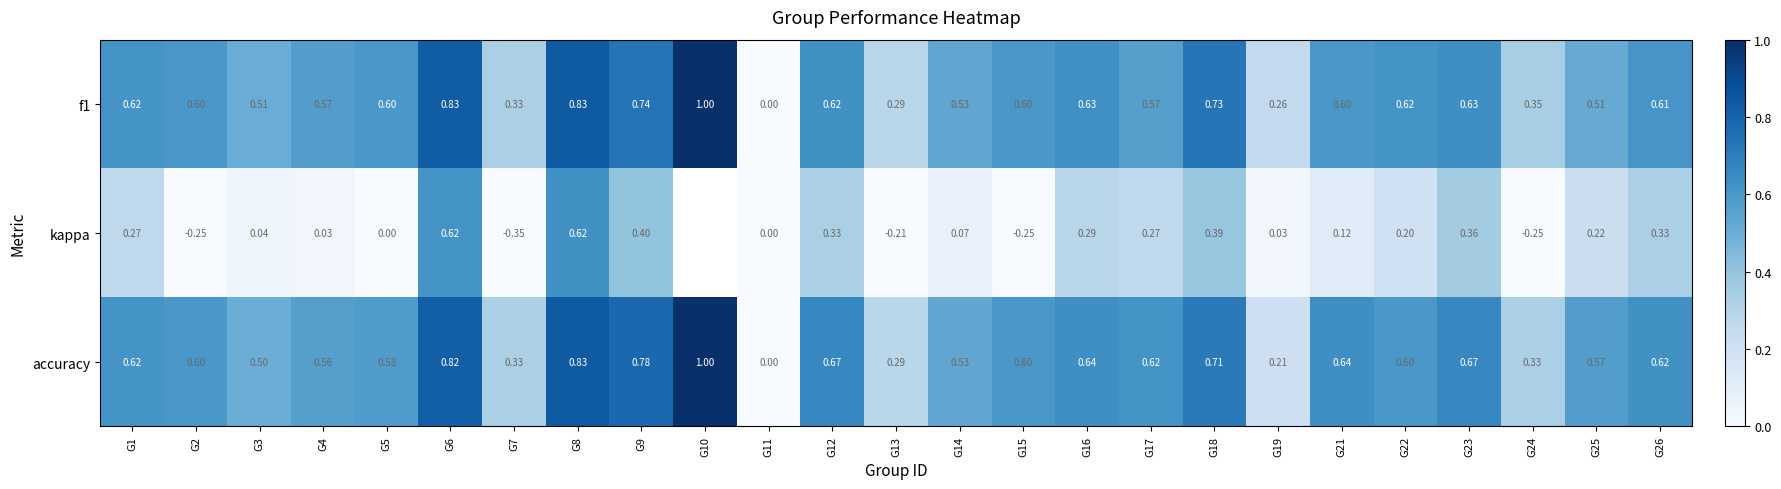

Is it true that kappa equals 0.1 at G26?

False